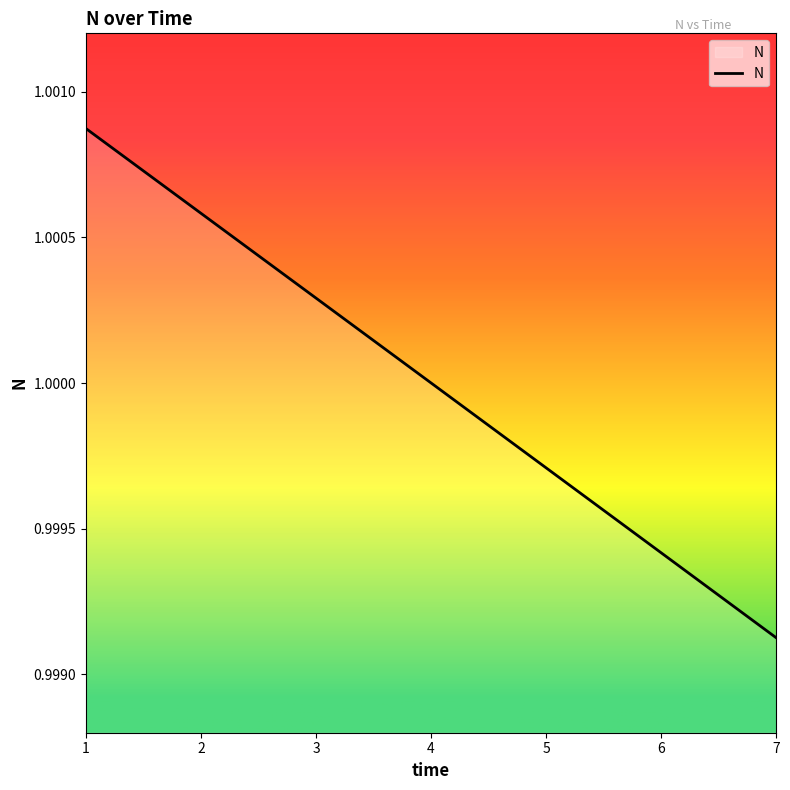

How many categories are shown in the chart?

7